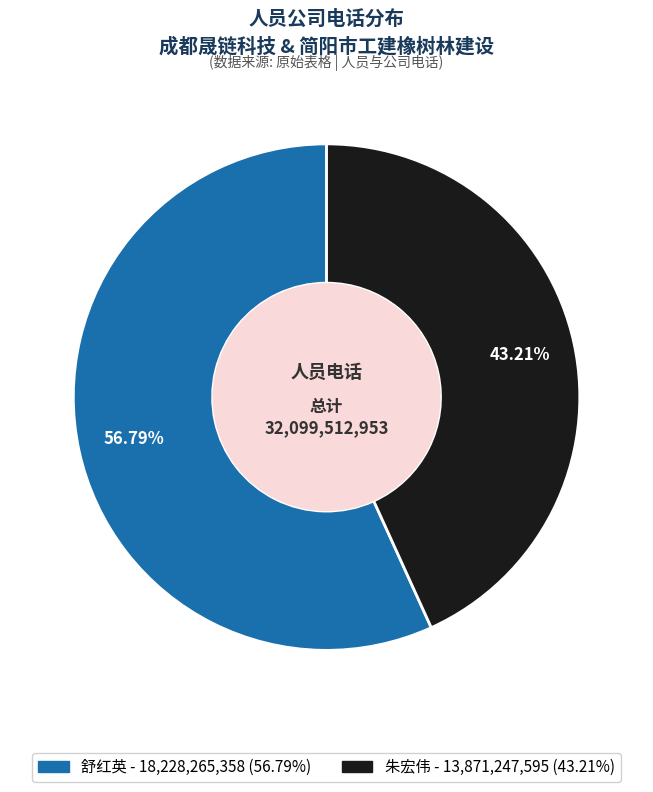

Is there any slice that represents more than half of the pie?

Yes